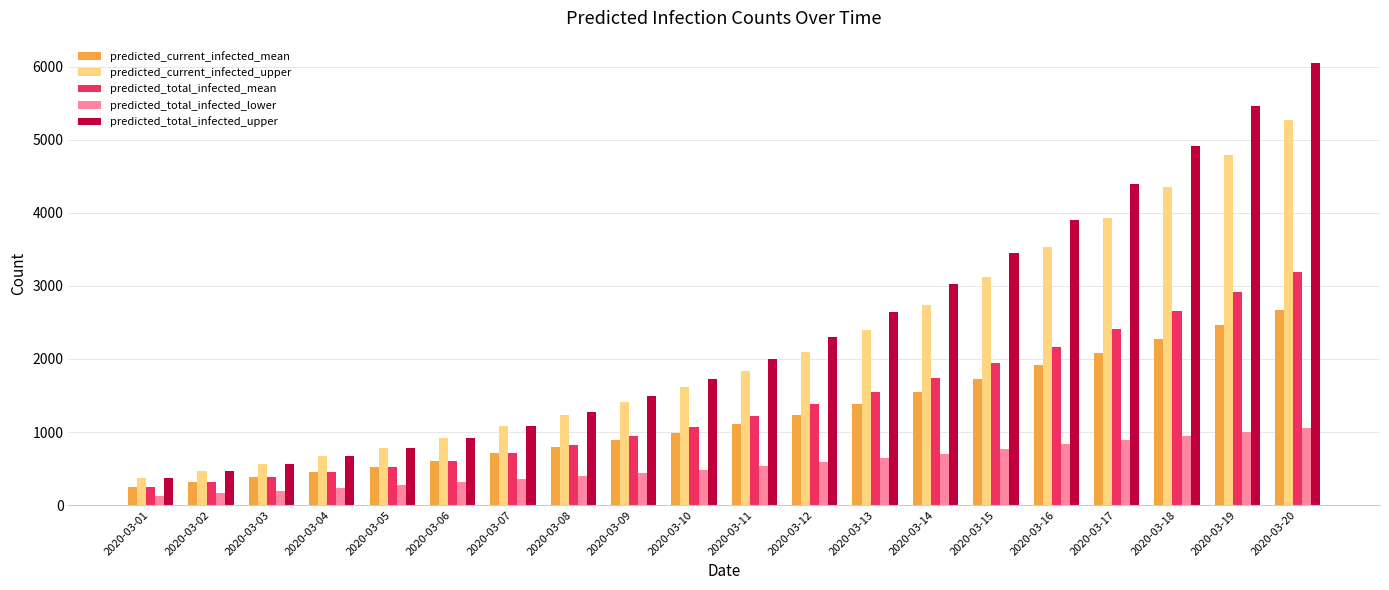

What is the total value across all series at 2020-03-18?

15127